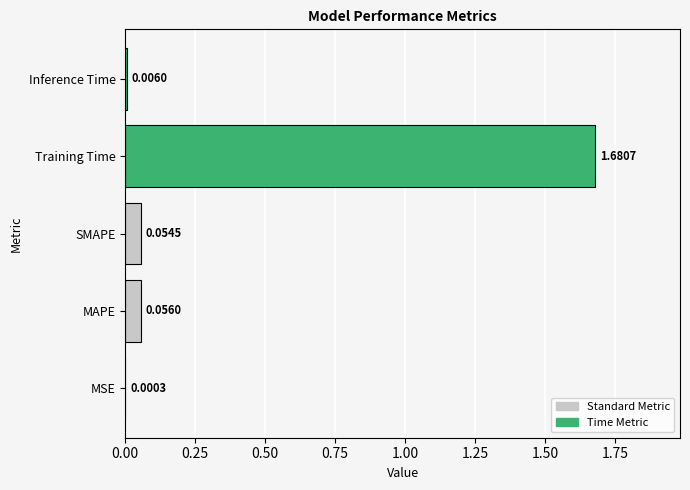

At which label is the value closest to 0?

MSE